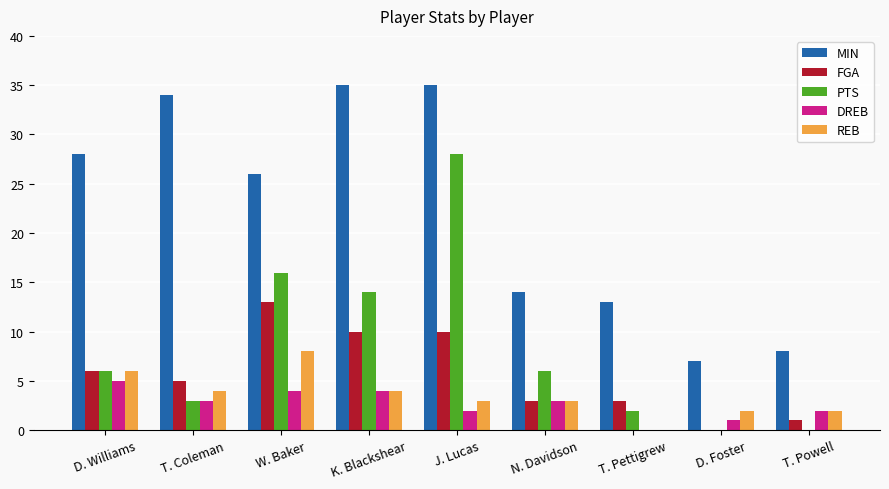

What is the sum of all MIN values?

200